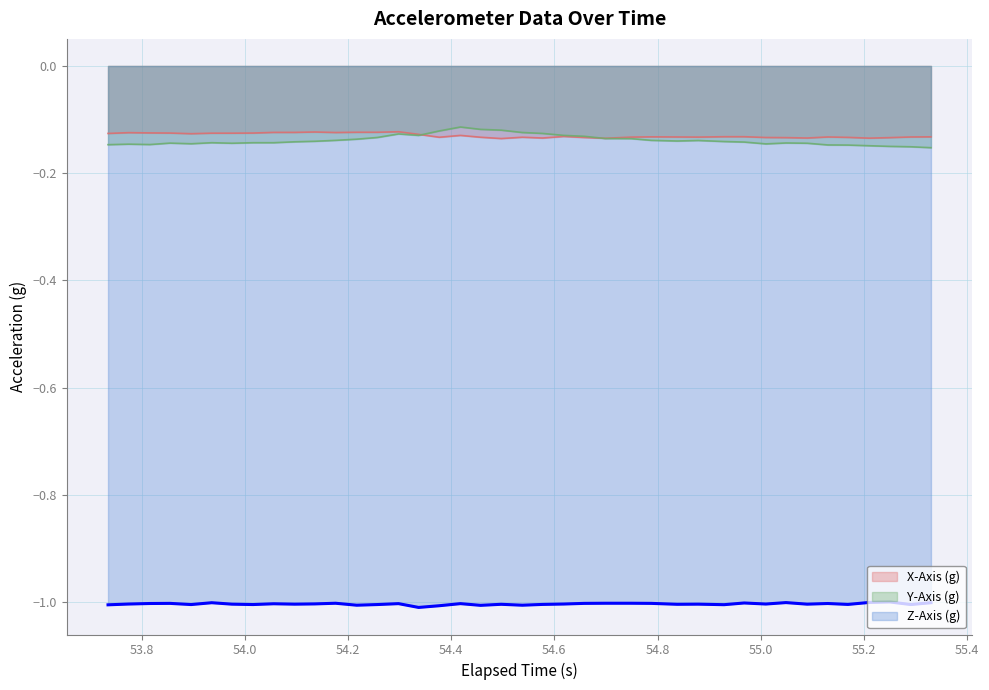

True or false: there are more than 2 points higher than both neighbors.

True